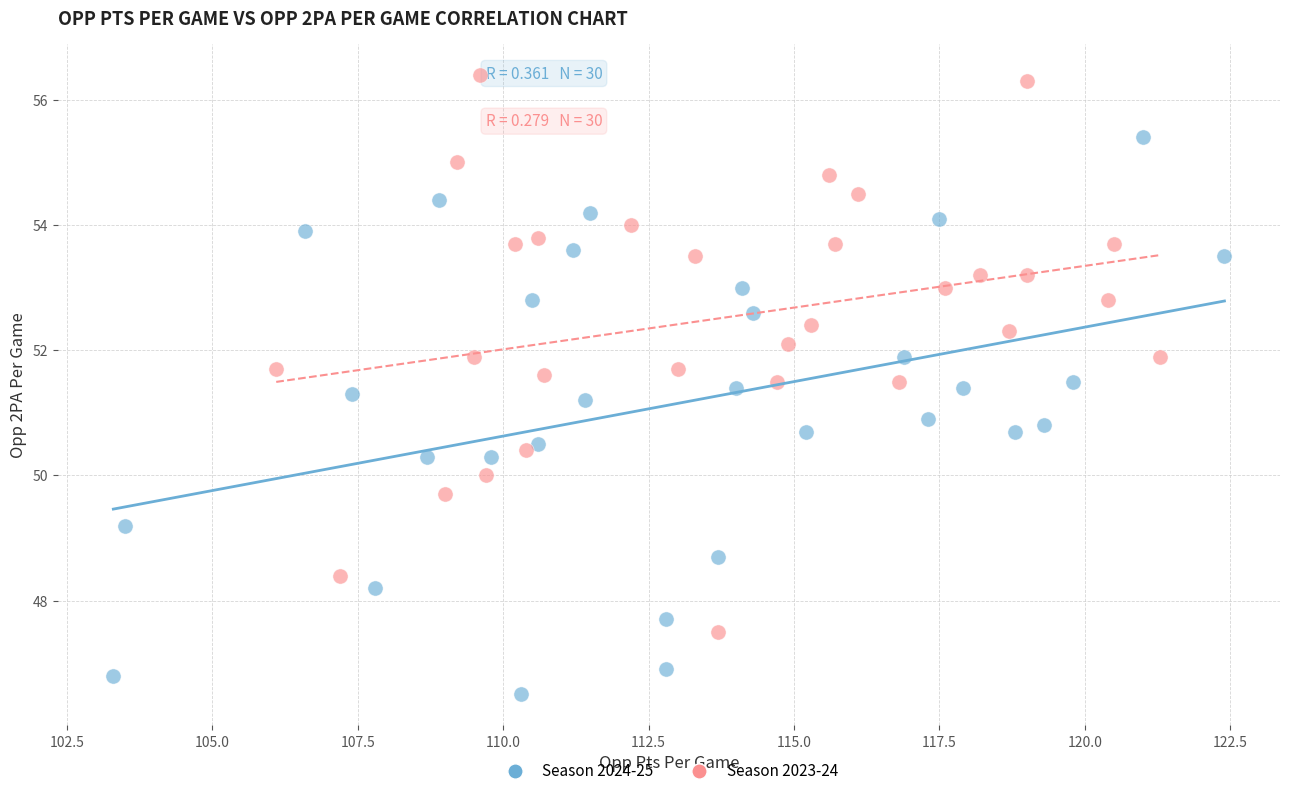

Which series reaches the minimum Y coordinate?

Season 2024-25